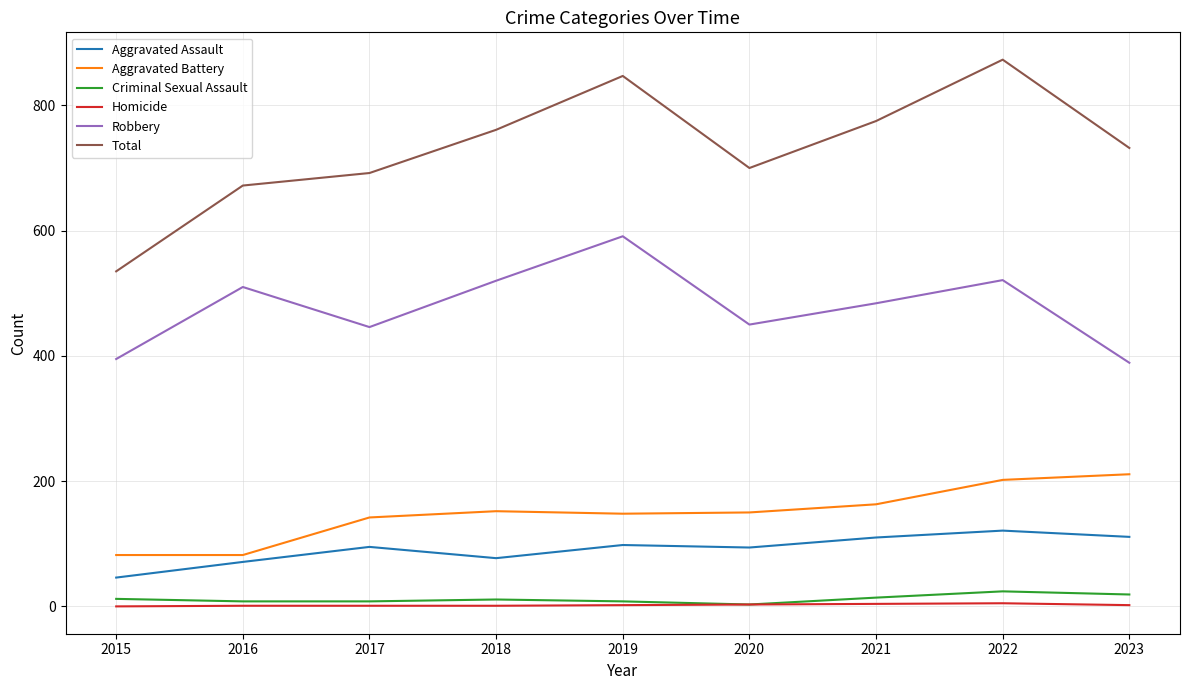

Is it true that Total equals 535 at 2015?

True